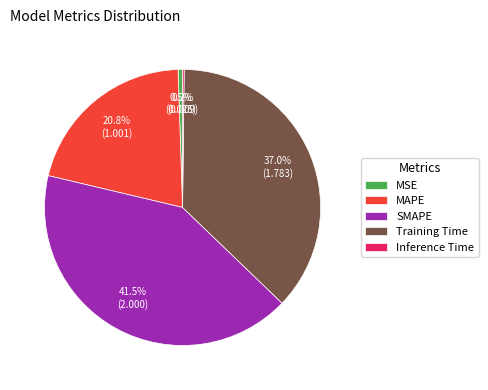

Does any single category account for the majority?

No